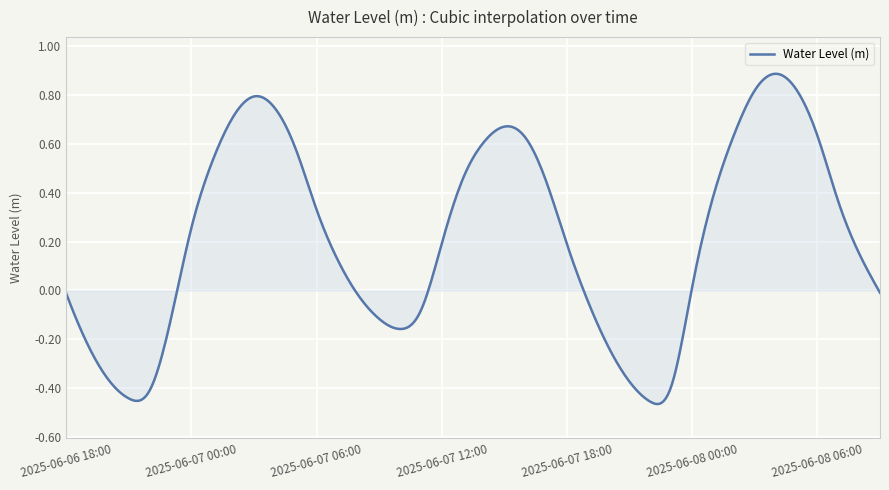

What is the difference between the maximum and minimum values?

1.4